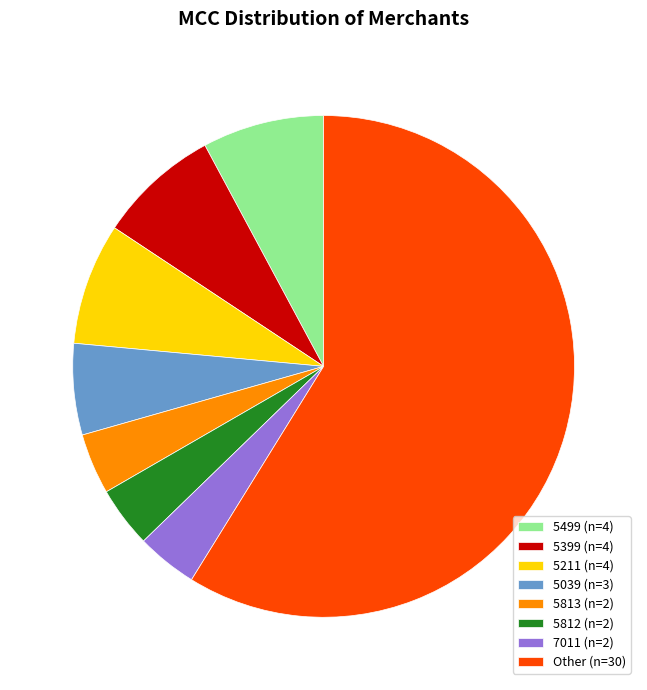

What is the majority slice?

Other (n=30)